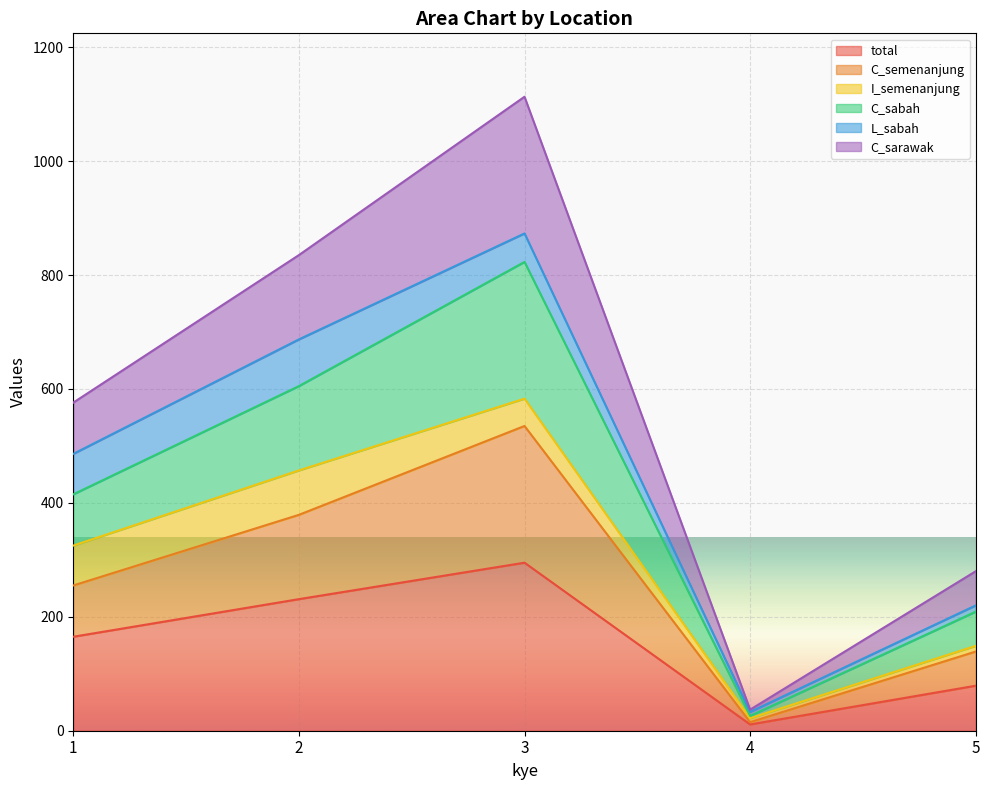

How many total values are between 79 and 231?

3